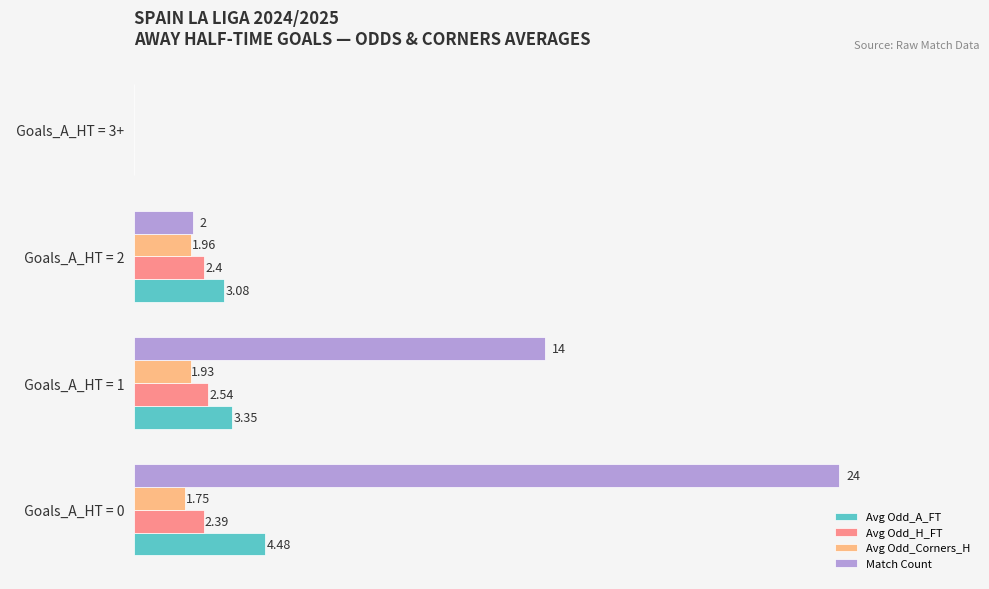

Is the value of Avg Odd_H_FT at   Goals_A_HT = 0 greater than the value of Avg Odd_A_FT at   Goals_A_HT = 3+?

Yes